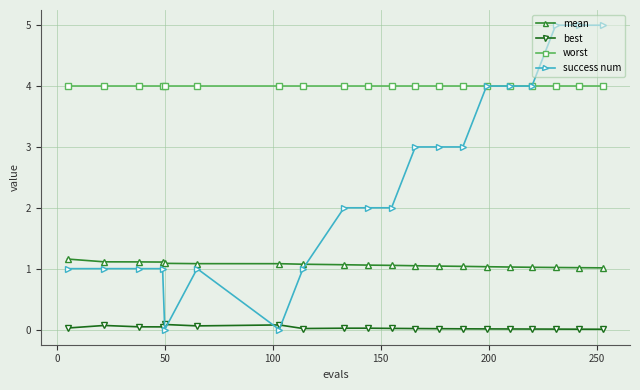

True or false: mean and worst intersect in this chart.

False